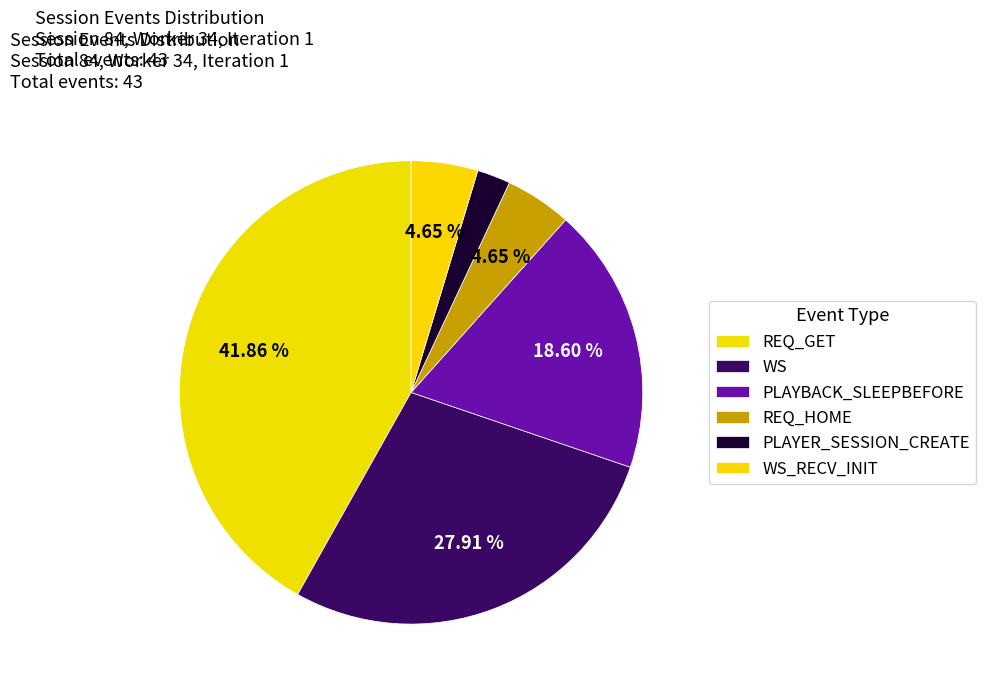

What is the largest slice in the pie chart?

REQ_GET